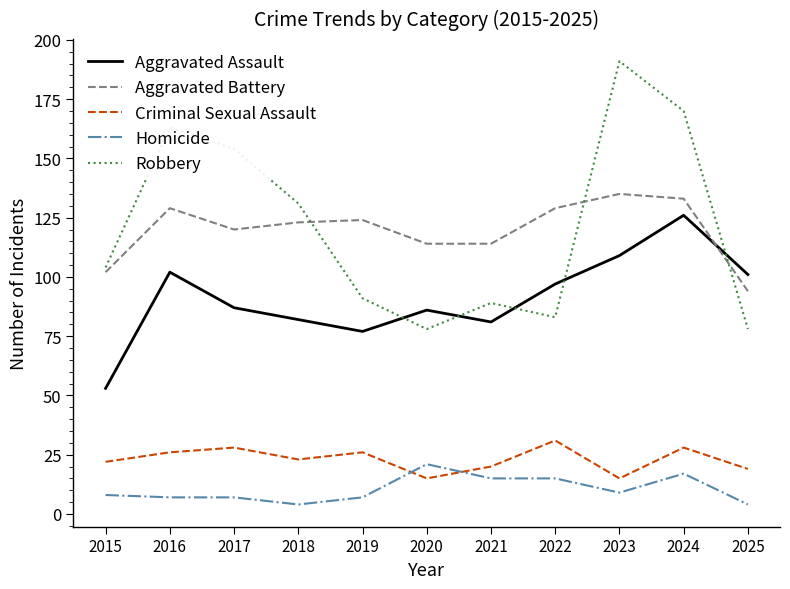

The value of Homicide at 2021 is 26. True or false?

False